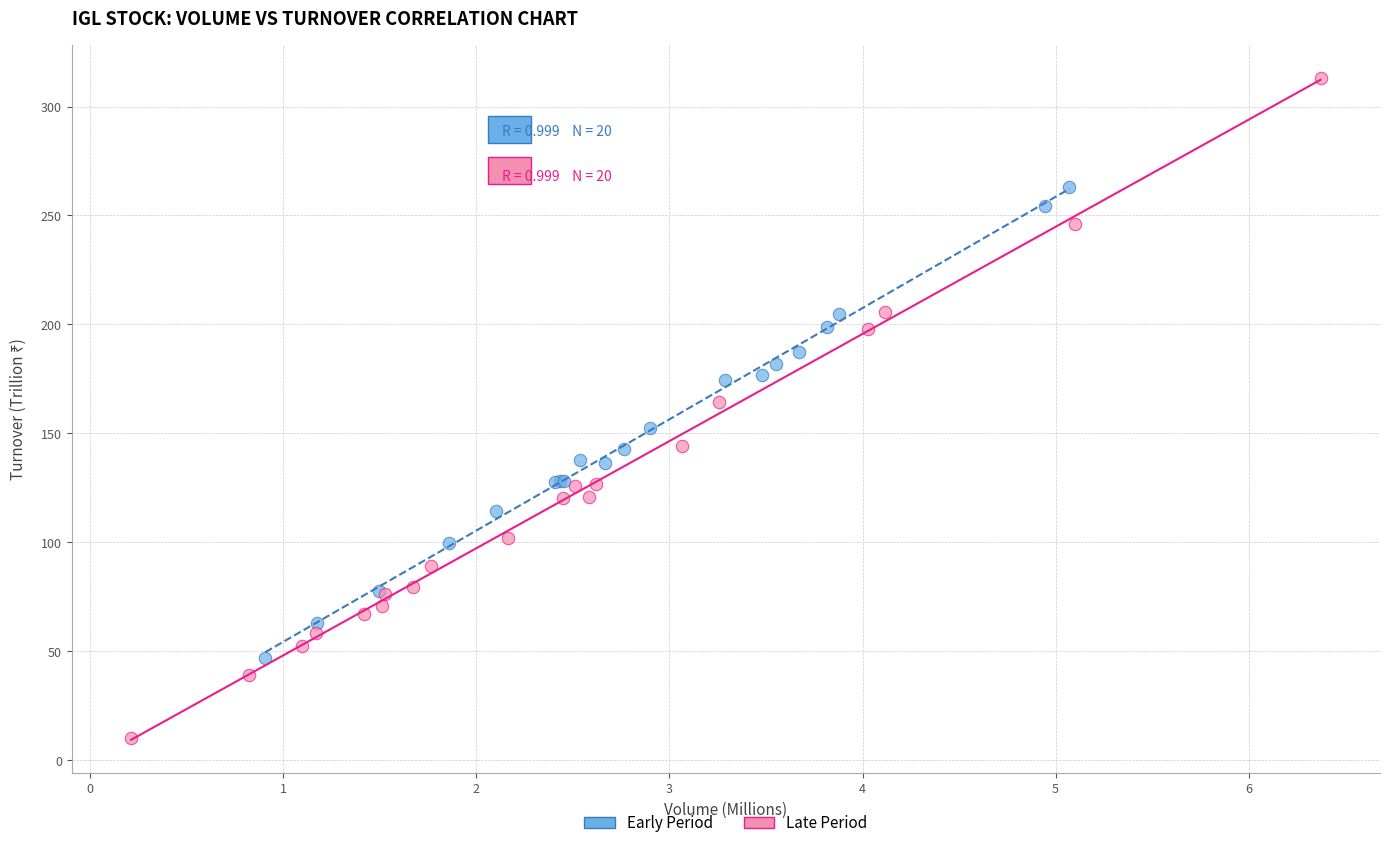

What are all the series names shown in the legend?

Early Period, Late Period